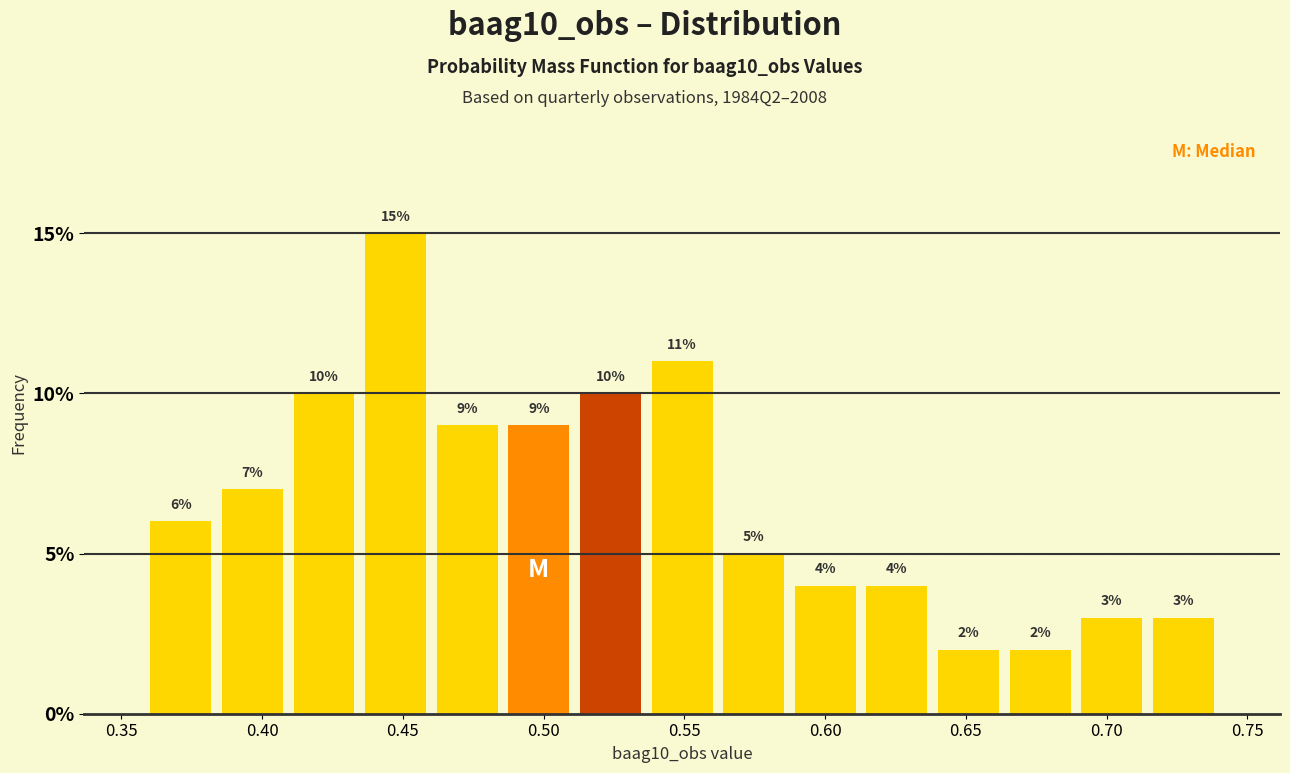

Reading left to right, list every bar in this chart as the range it spans on the x-axis followed by its height. The bar edges are not printed on the chart, so give them approximately, as read against the axis.

0.360 to 0.385: 6
0.385 to 0.410: 7
0.410 to 0.435: 10
0.435 to 0.460: 15
0.460 to 0.485: 9
0.485 to 0.510: 9
0.510 to 0.535: 10
0.535 to 0.560: 11
0.560 to 0.585: 5
0.585 to 0.615: 4
0.615 to 0.640: 4
0.640 to 0.665: 2
0.665 to 0.690: 2
0.690 to 0.715: 3
0.715 to 0.740: 3